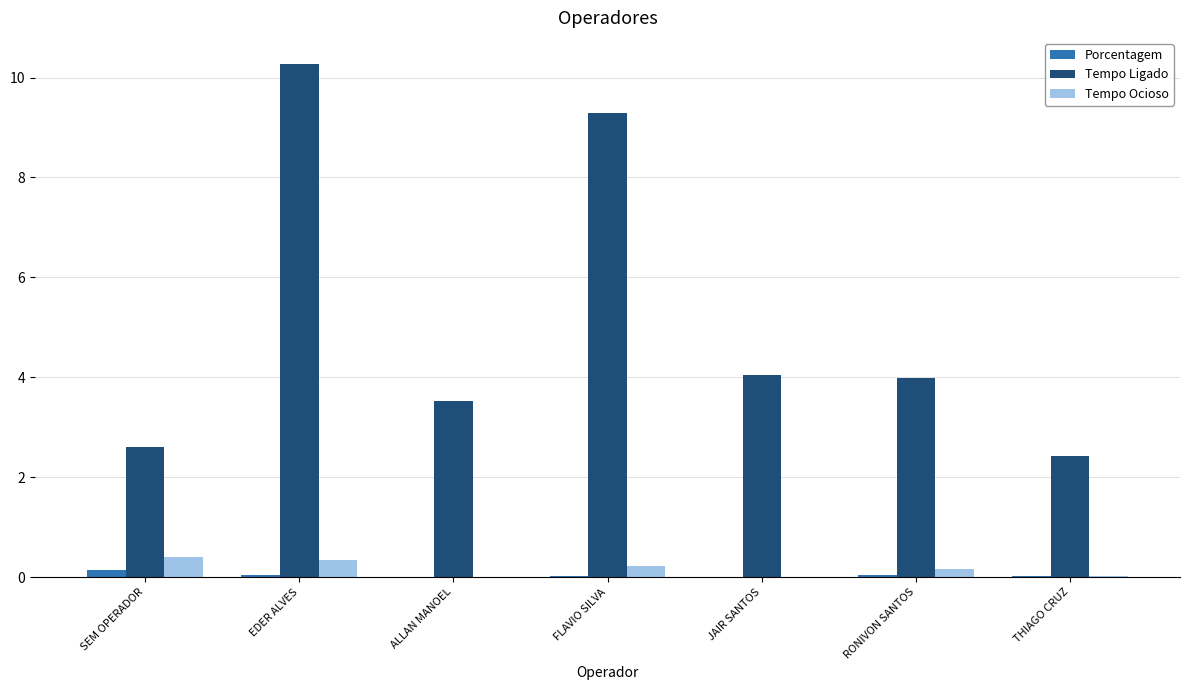

What is the sum of all Tempo Ligado values?

36.2